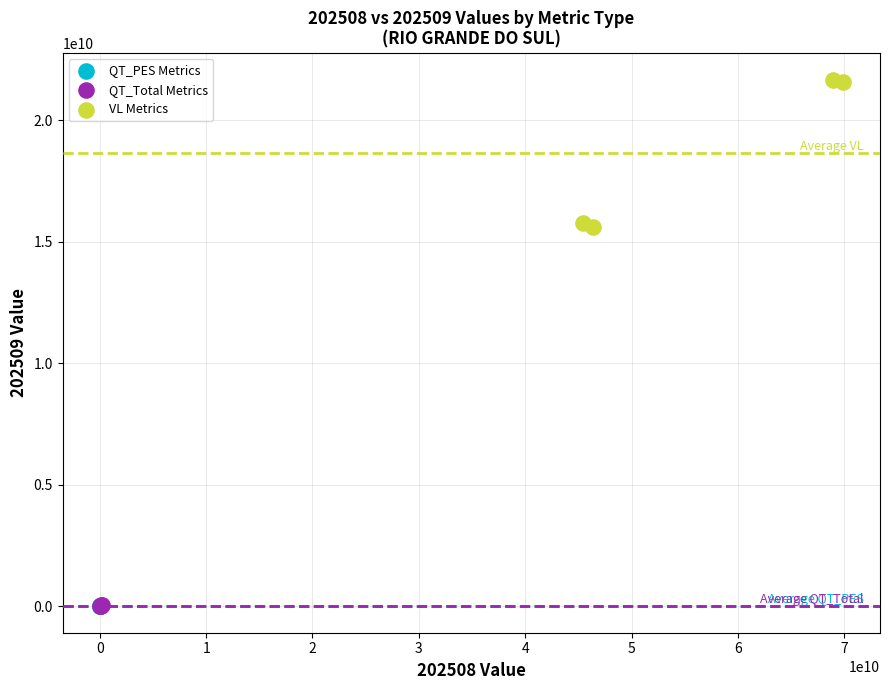

Which series contains the highest Y value?

VL Metrics